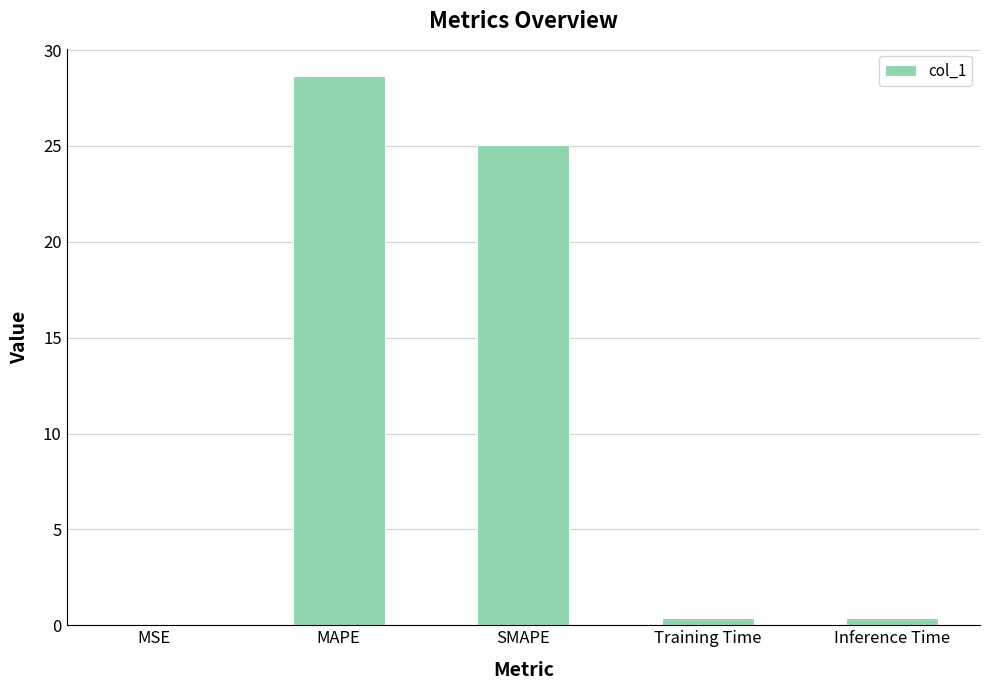

Count the number of data series in this chart.

1